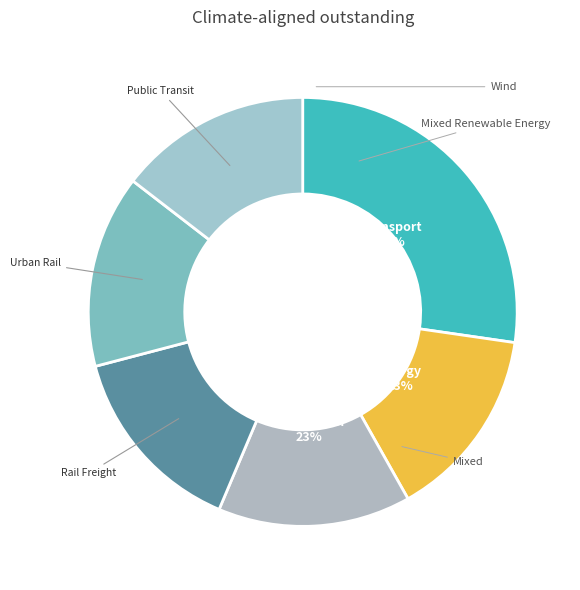

Does /F52 account for over 50% of the chart?

No